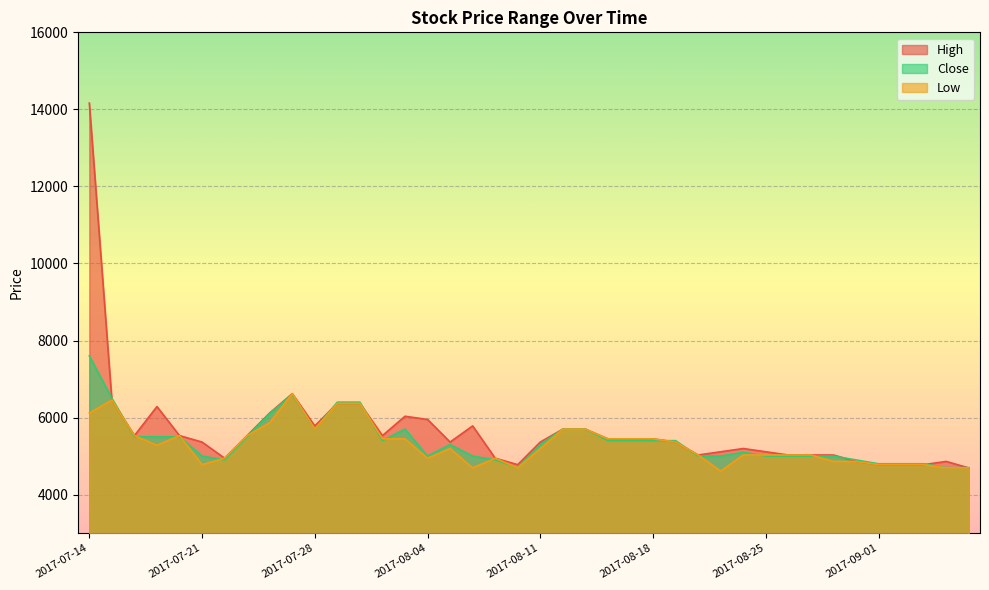

What is the smallest value displayed?

4609